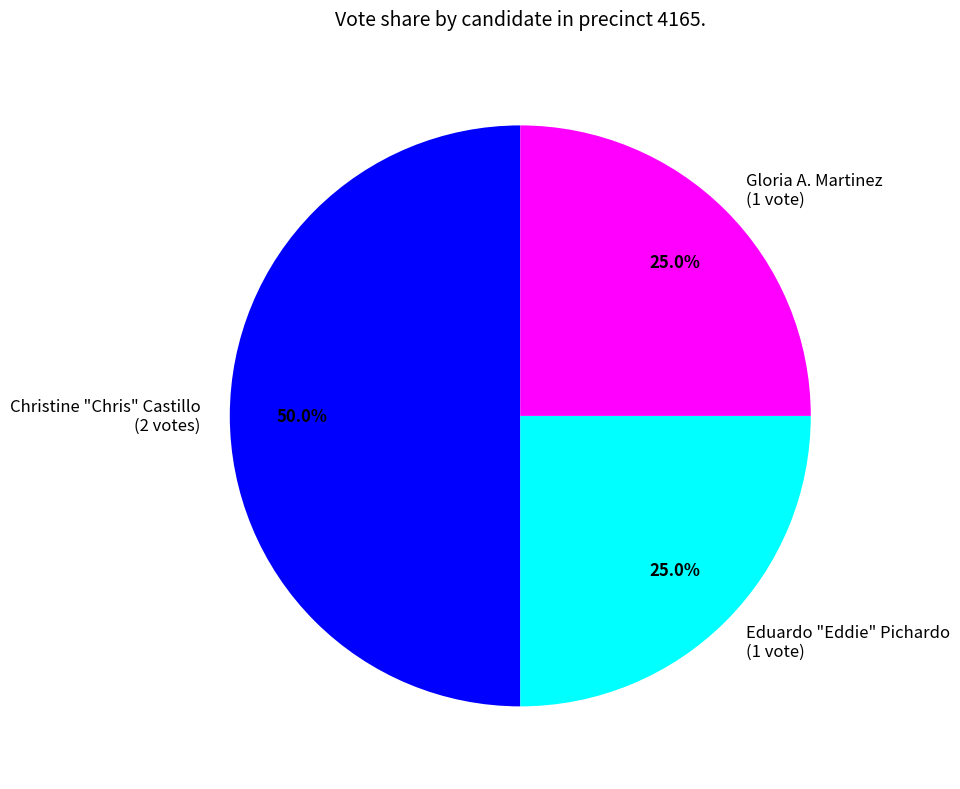

How much of the chart is everything except Gloria A. Martinez?

75.0%